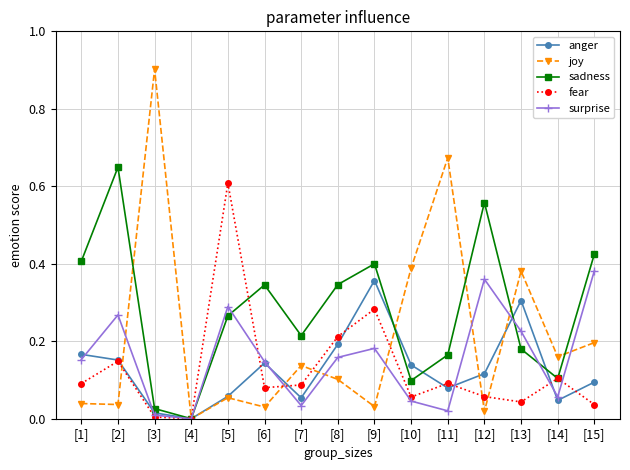

Which series has the widest spread of values?

joy